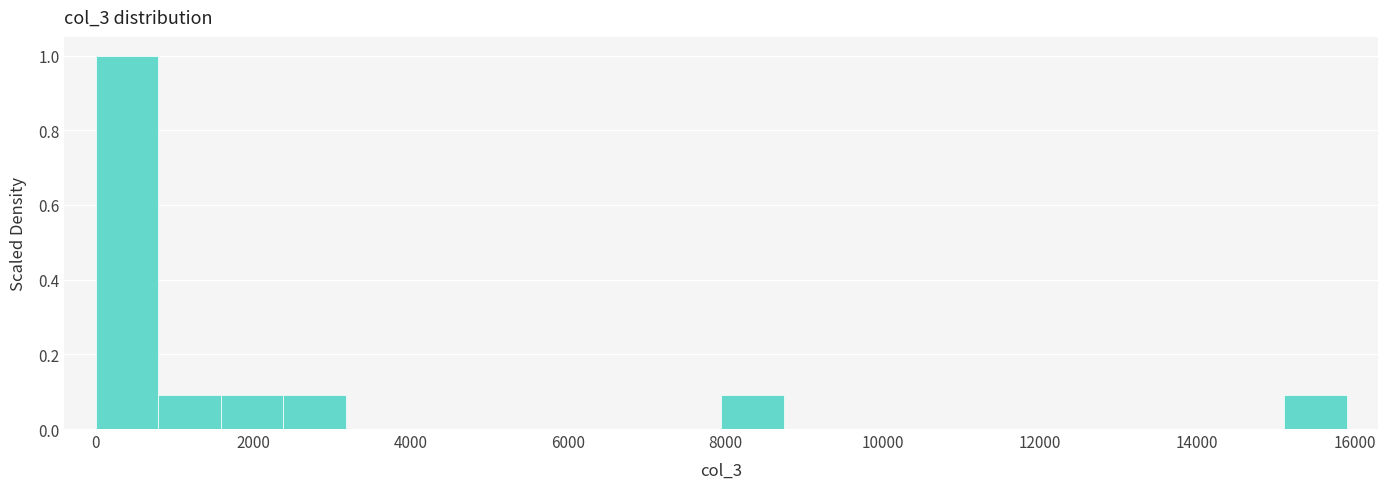

Around what value on the x-axis is the tallest bar? Give the approximate position of its centre, as read against the axis.

400